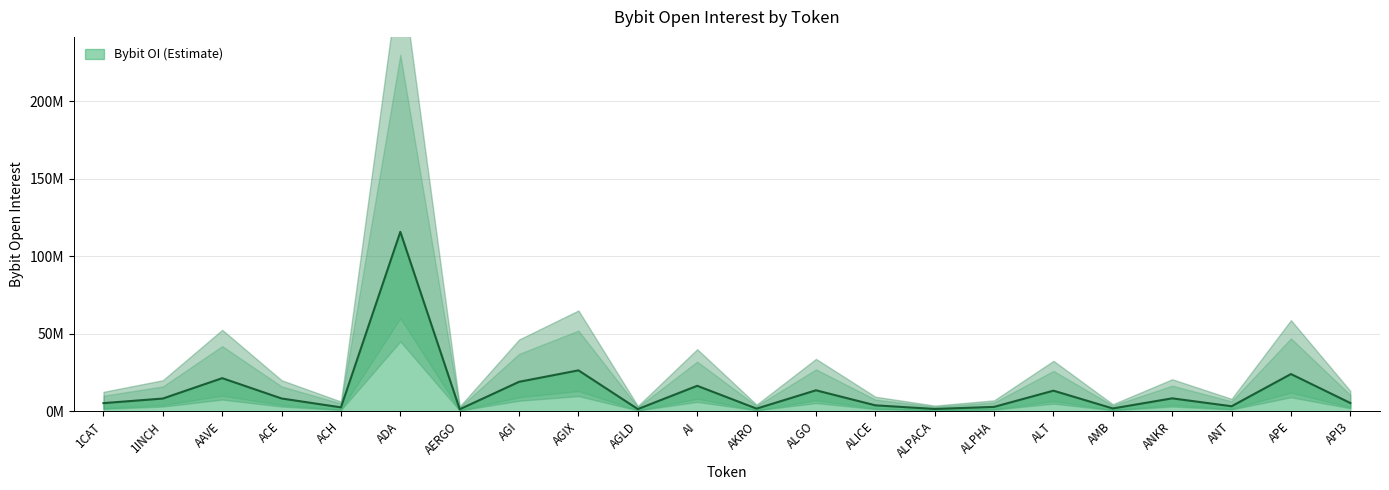

What is the label of the 8th point from the right?

ALPACA